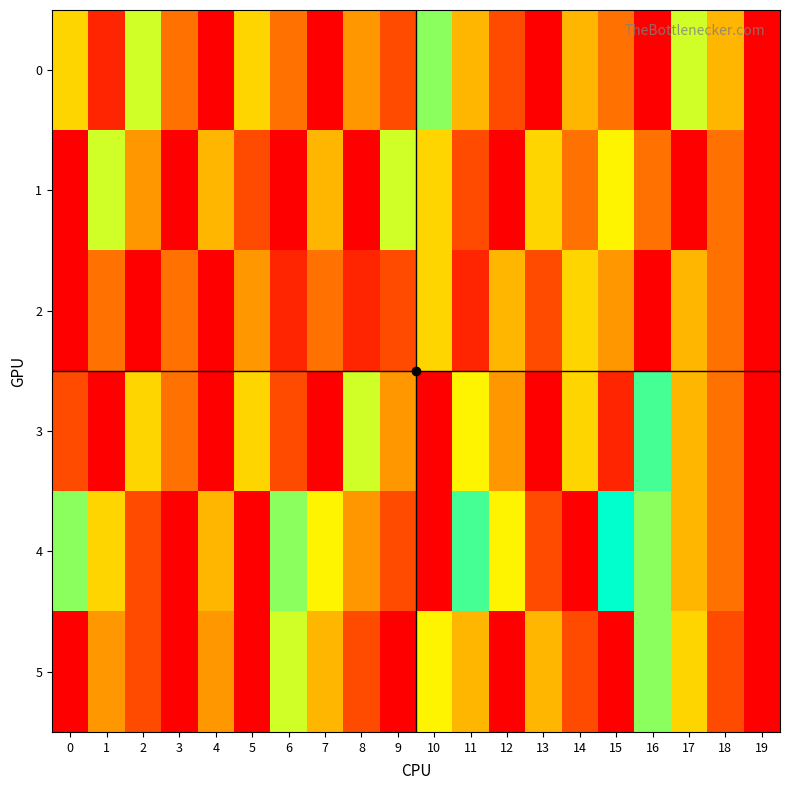

Reading right to left, transcribe all the data shown in this chart.

0: 19=0	18=5	17=8	16=0	15=3	14=5	13=0	12=2	11=5	10=9	9=2	8=4	7=0	6=3	5=6	4=0	3=3	2=8	1=1	0=6
1: 19=0	18=3	17=0	16=3	15=7	14=3	13=6	12=0	11=2	10=6	9=8	8=0	7=5	6=0	5=2	4=5	3=0	2=4	1=8	0=0
2: 19=0	18=3	17=5	16=0	15=4	14=6	13=2	12=5	11=1	10=6	9=2	8=1	7=3	6=1	5=4	4=0	3=3	2=0	1=3	0=0
3: 19=0	18=3	17=5	16=10	15=1	14=6	13=0	12=4	11=7	10=0	9=4	8=8	7=0	6=2	5=6	4=0	3=3	2=6	1=0	0=2
4: 19=0	18=3	17=5	16=9	15=11	14=0	13=2	12=7	11=10	10=0	9=2	8=4	7=7	6=9	5=0	4=5	3=0	2=2	1=6	0=9
5: 19=0	18=2	17=6	16=9	15=0	14=2	13=5	12=0	11=5	10=7	9=0	8=2	7=5	6=8	5=0	4=4	3=0	2=2	1=4	0=0